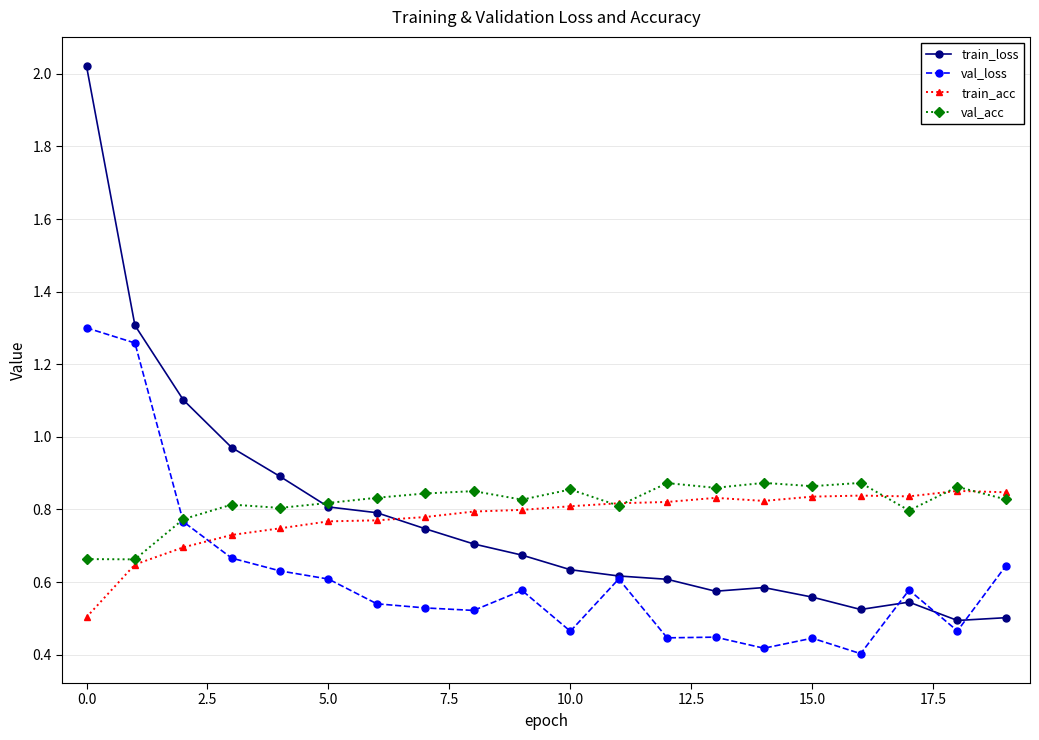

At how many categories does at least one series exceed 0?

20